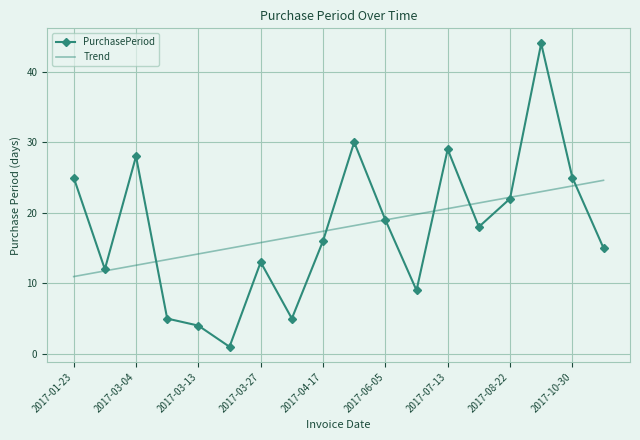

List the series in order of their peak value, lowest first.

Trend, PurchasePeriod